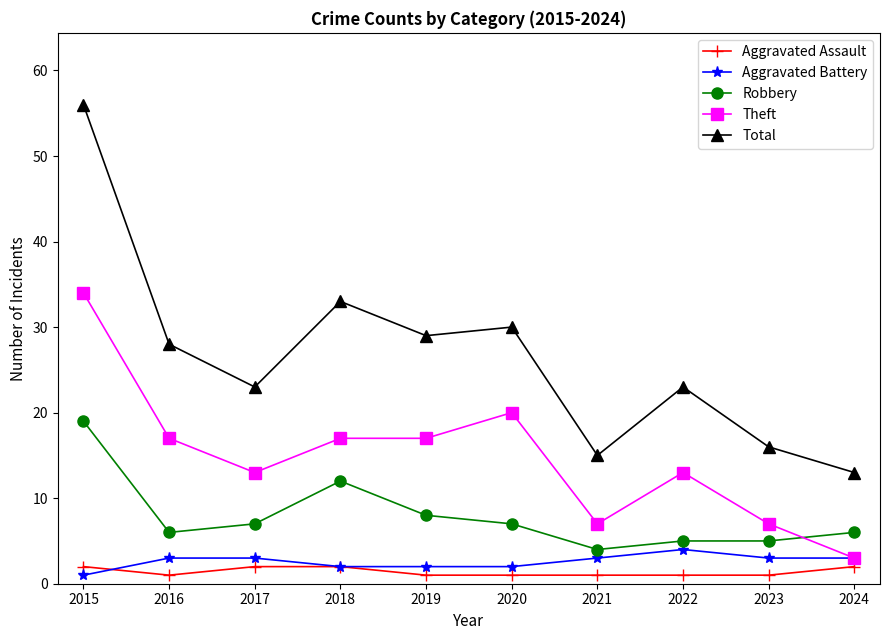

Where does the Total series first go above 28?

2015